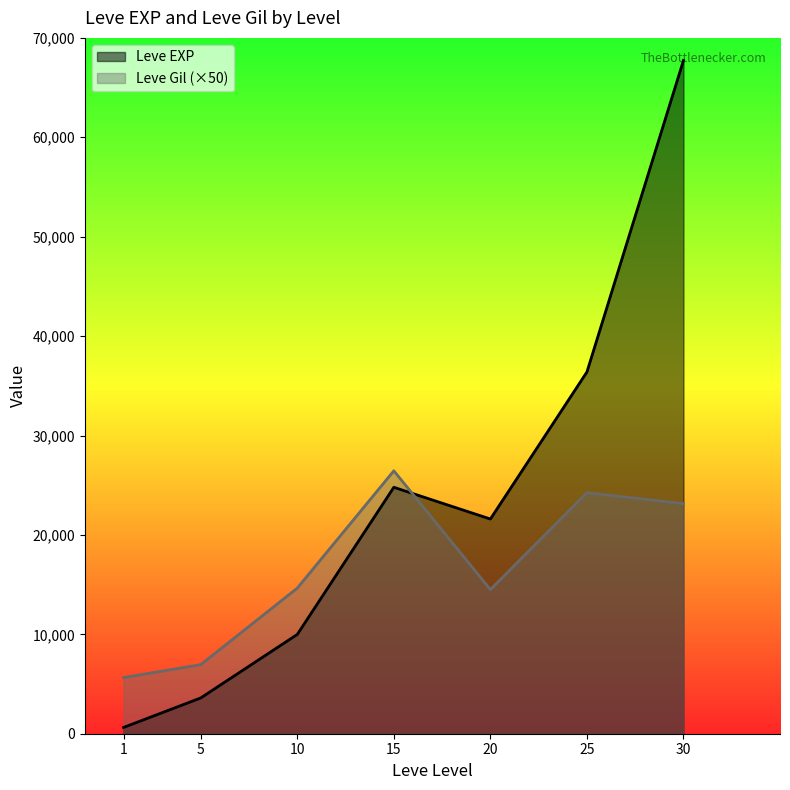

Which category has the highest value in the Leve EXP series?

30